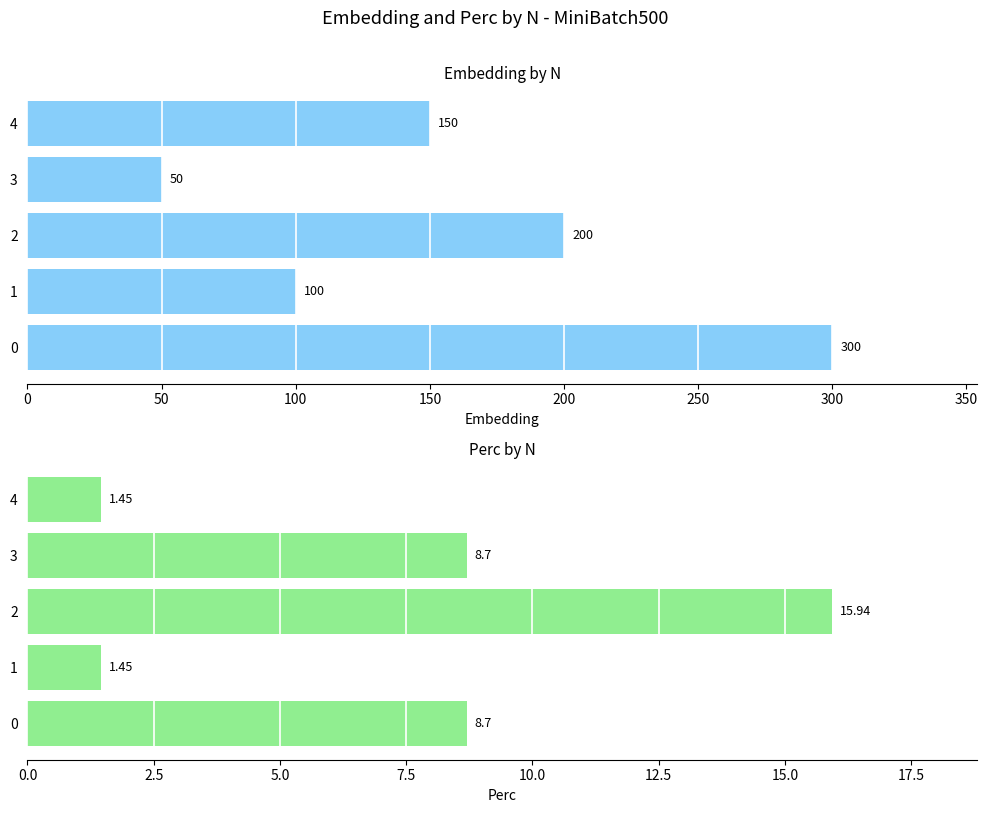

Which label corresponds to the smallest value in the chart?

1